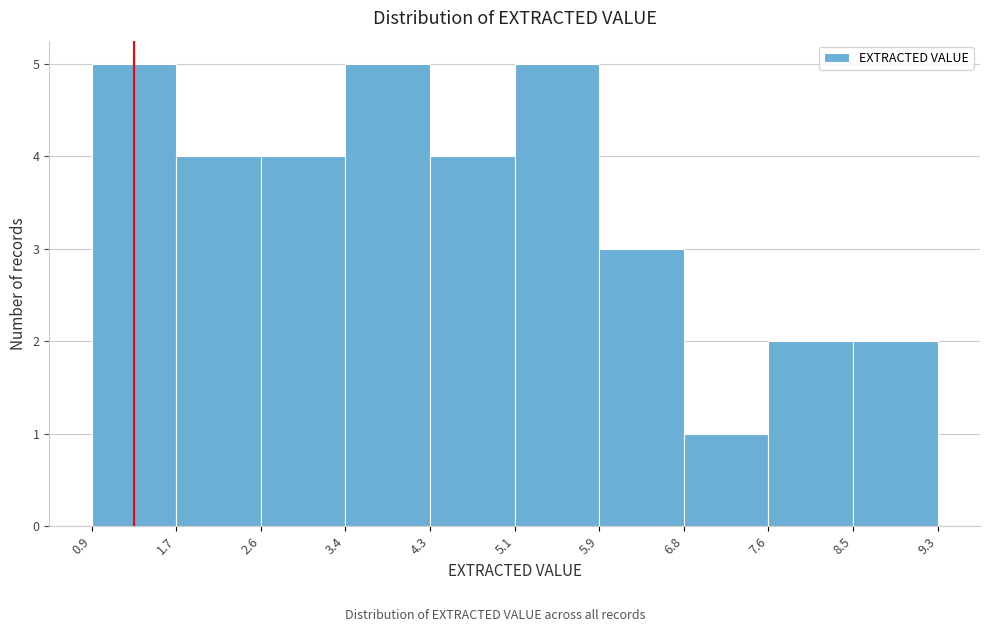

Reading left to right, transcribe this chart: for each bar, give the range it covers on the x-axis and its height. The values are not printed on the chart, so give them approximately, as read against the axis.

0.9 to 1.7: 5
1.7 to 2.6: 4
2.6 to 3.4: 4
3.4 to 4.3: 5
4.3 to 5.1: 4
5.1 to 5.9: 5
5.9 to 6.8: 3
6.8 to 7.6: 1
7.6 to 8.5: 2
8.5 to 9.3: 2